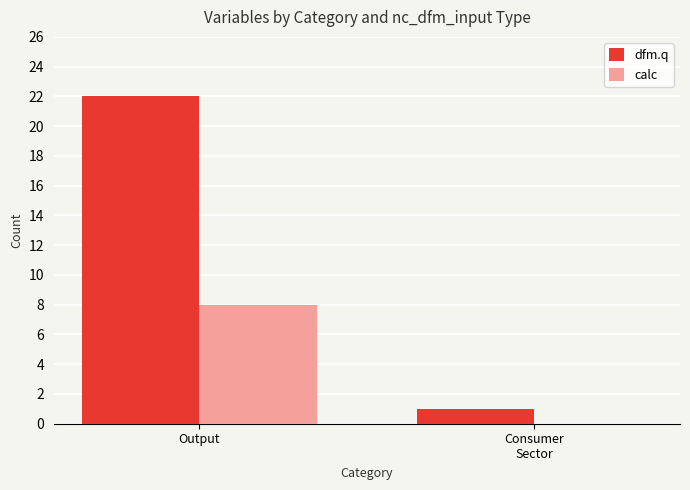

True or false: dfm.q has a value of 22 at Output.

True